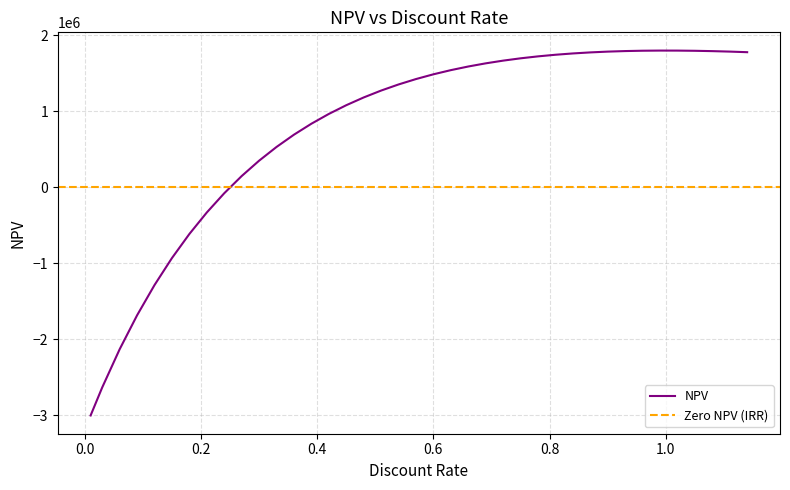

The value at 0.57 is 2330454.0. True or false?

False